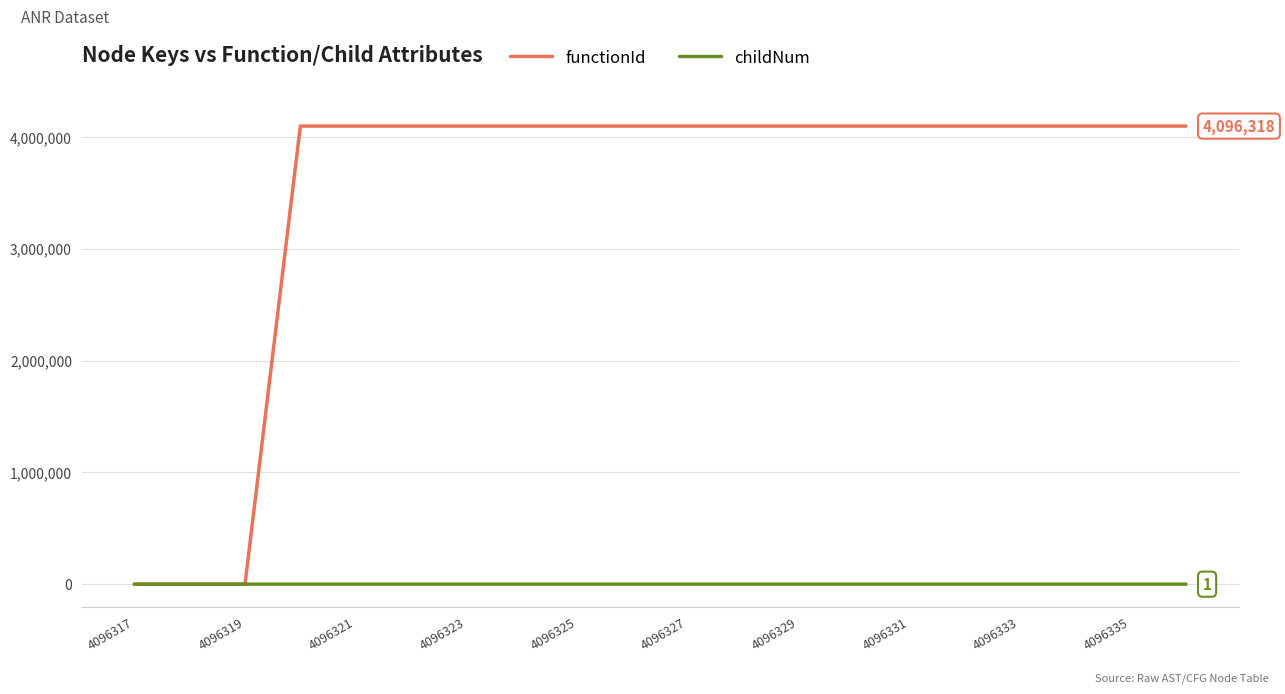

Which series has the widest spread of values?

functionId